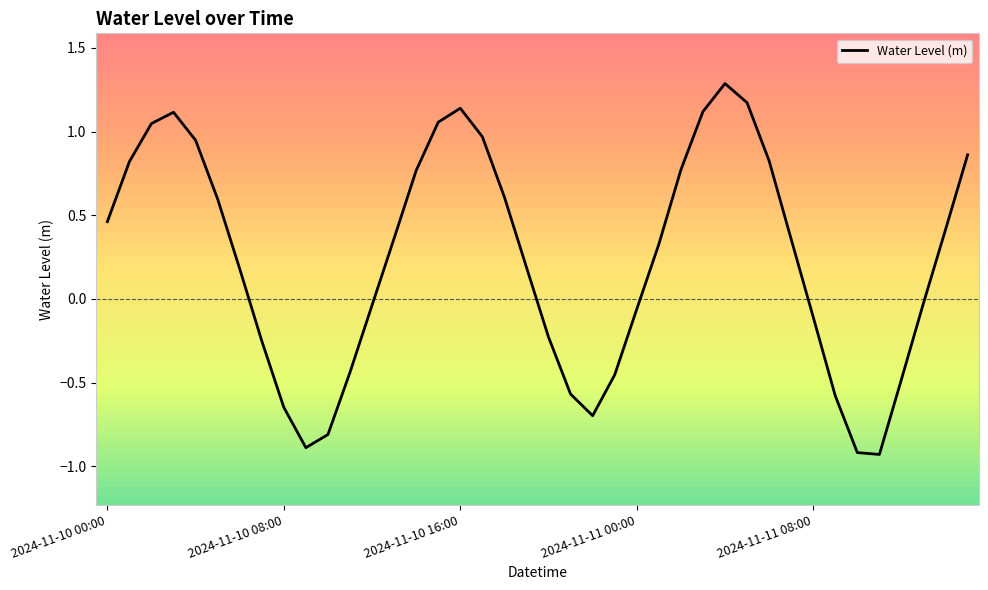

What is the greatest value displayed?

1.3